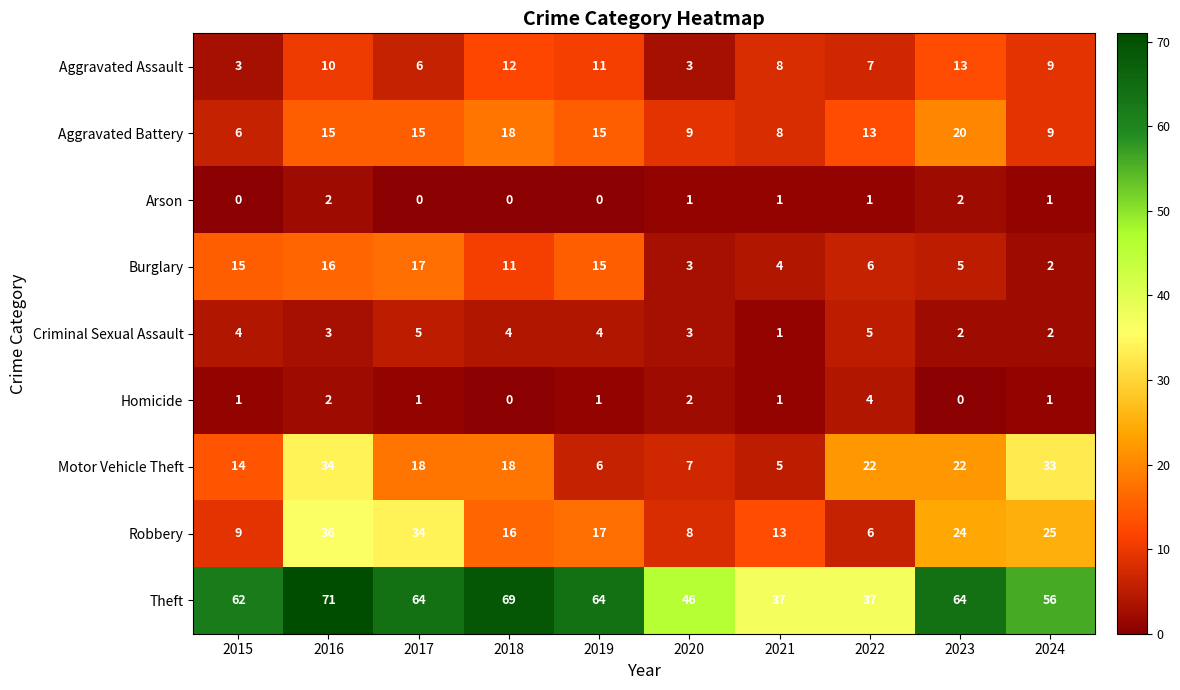

List the series in order of their peak value, highest first.

Theft, Robbery, Motor Vehicle Theft, Aggravated Battery, Burglary, Aggravated Assault, Criminal Sexual Assault, Homicide, Arson